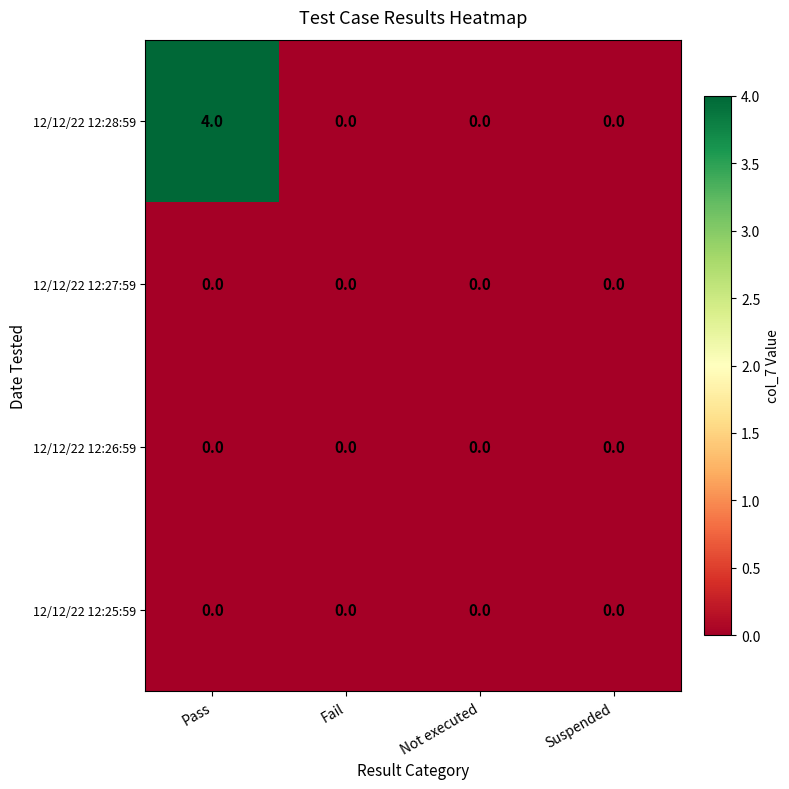

Reading left to right, extract all data points from this chart.

12/12/22 12:28:59: Pass=4	Fail=0	Not executed=0	Suspended=0
12/12/22 12:27:59: Pass=0	Fail=0	Not executed=0	Suspended=0
12/12/22 12:26:59: Pass=0	Fail=0	Not executed=0	Suspended=0
12/12/22 12:25:59: Pass=0	Fail=0	Not executed=0	Suspended=0